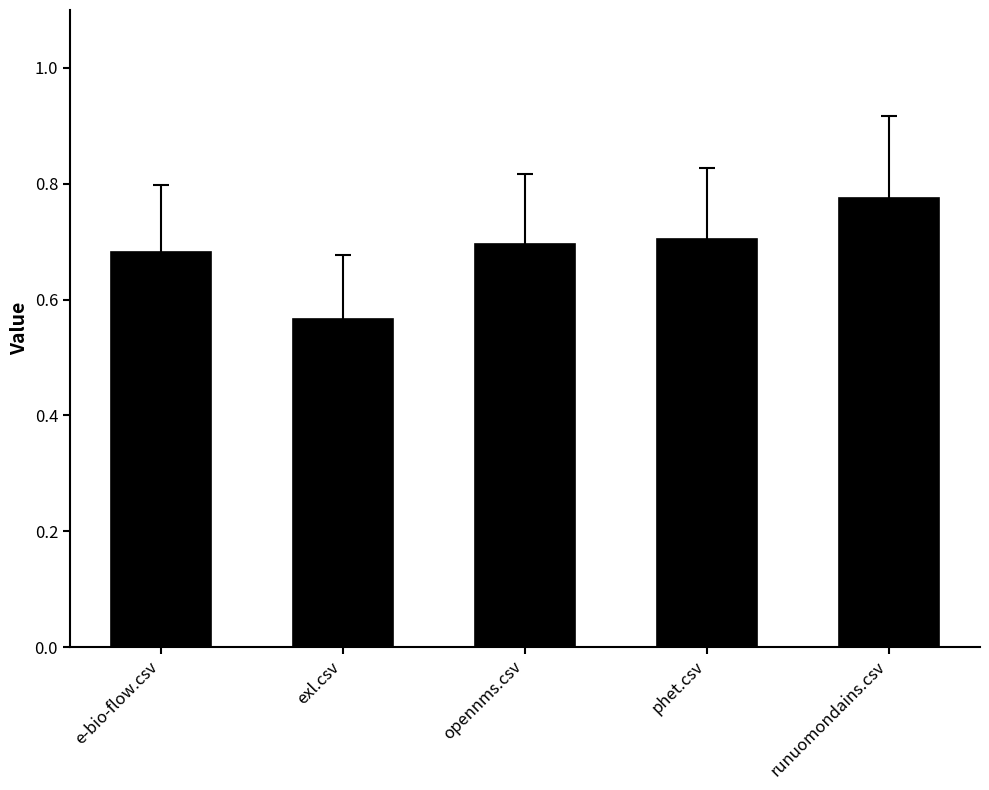

What is the label of the 1st bar from the right?

runuomondains.csv